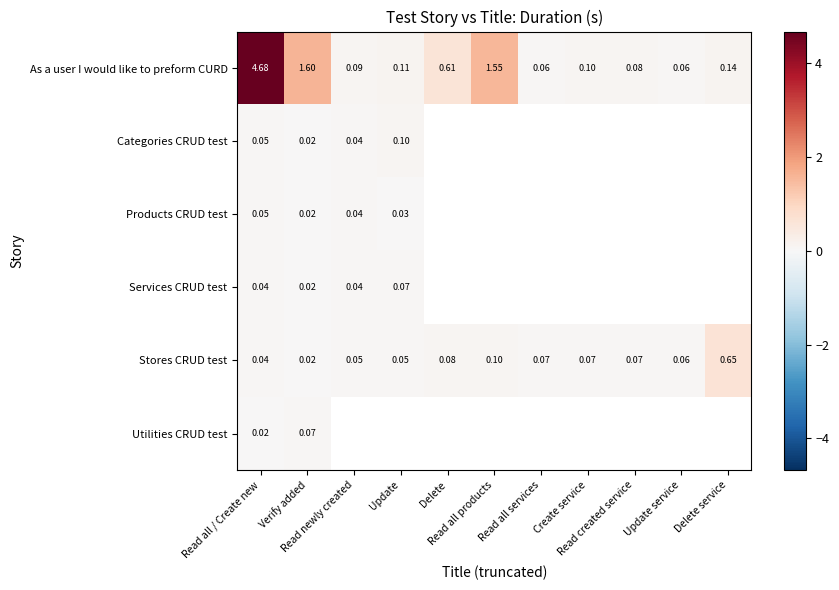

True or false: Categories CRUD test has a value of 0.0 at Read all / Create new.

False